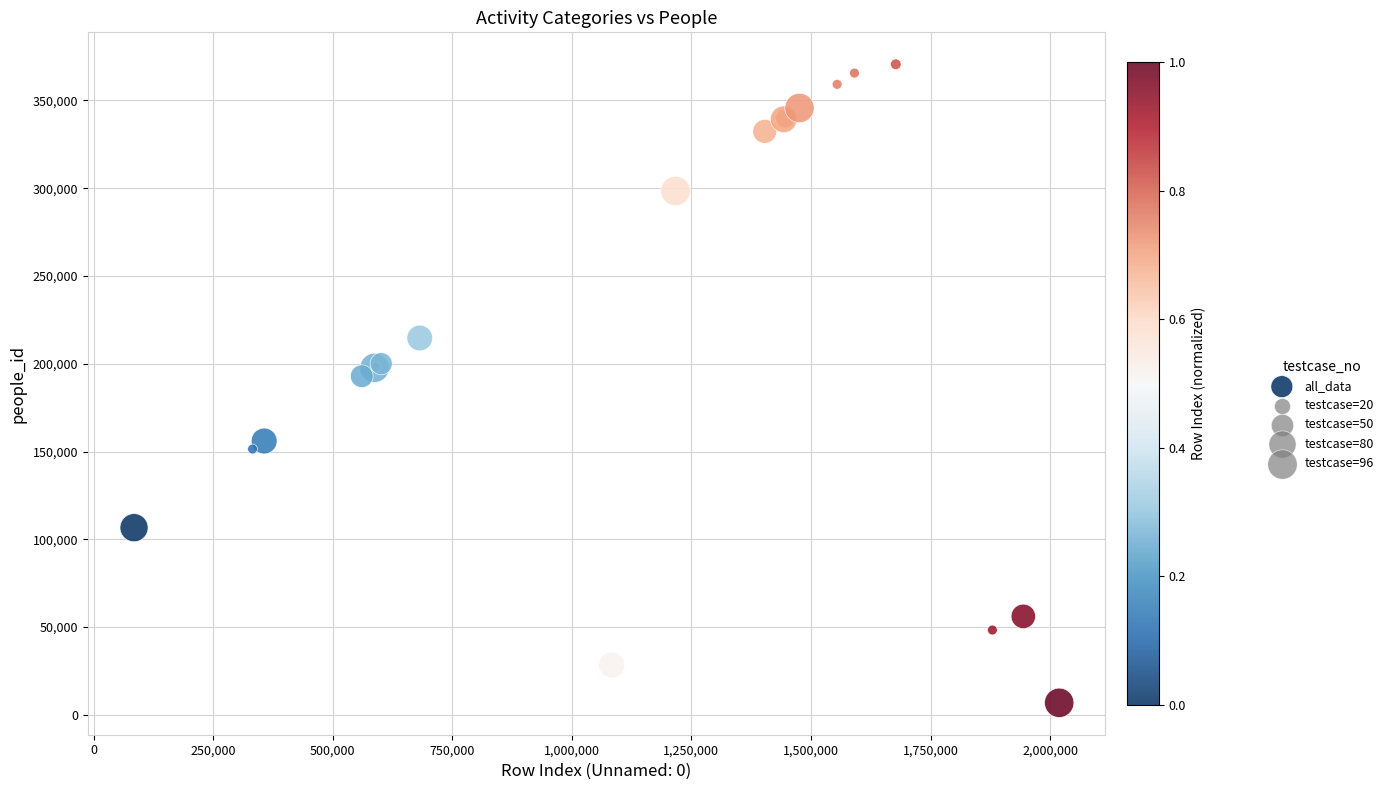

What Y value in the scatter plot is closest to 188733?

192914